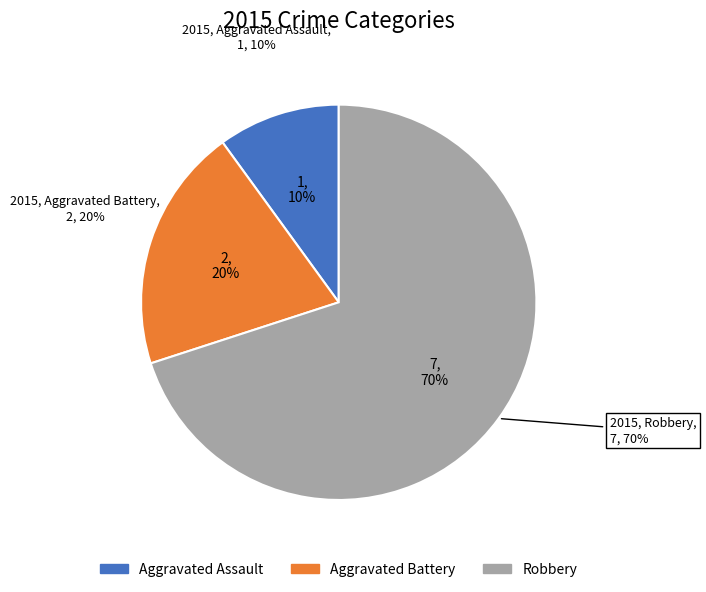

True or false: Aggravated Assault accounts for 1% of the total.

False